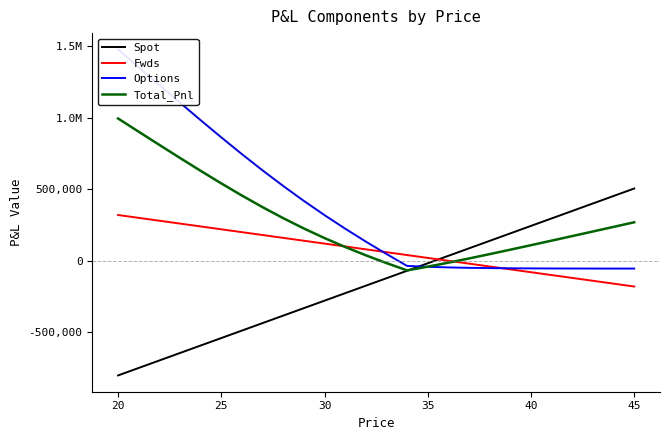

What is the average value of the Options series?

362842.7